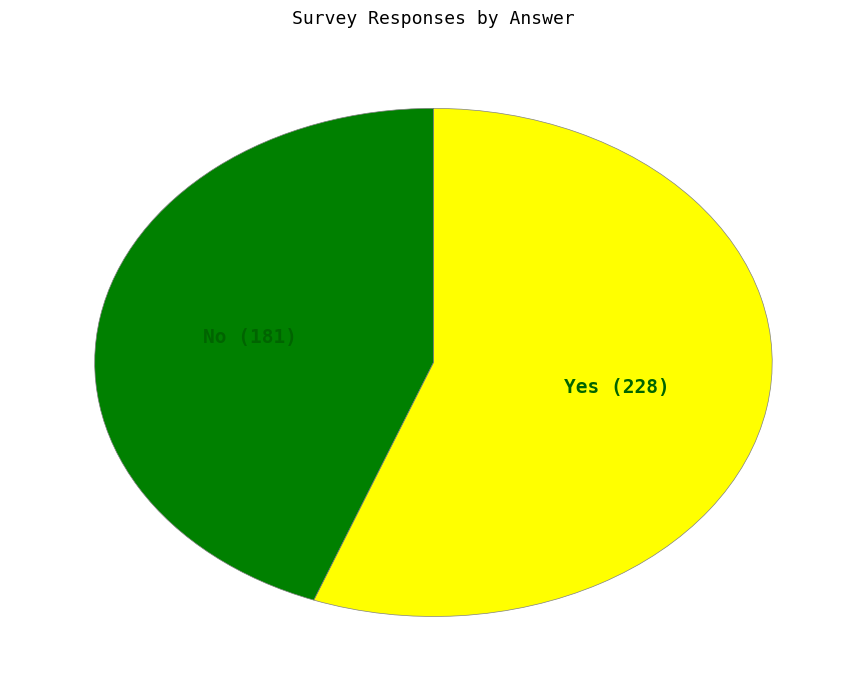

Is Yes the majority of the pie?

Yes